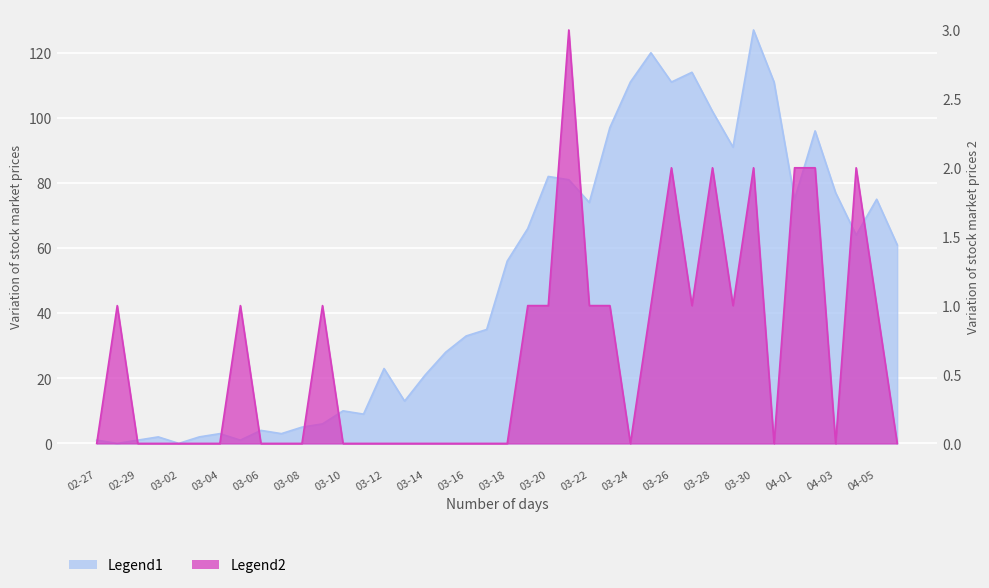

Is it true that Legend1 equals 91 at 2020-03-29?

True